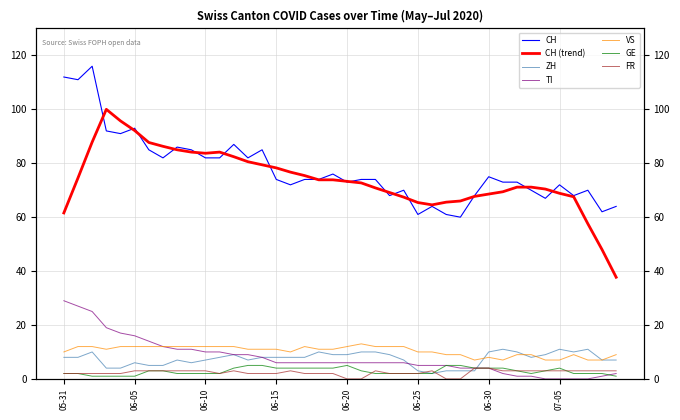

How many values in FR are above zero?

36